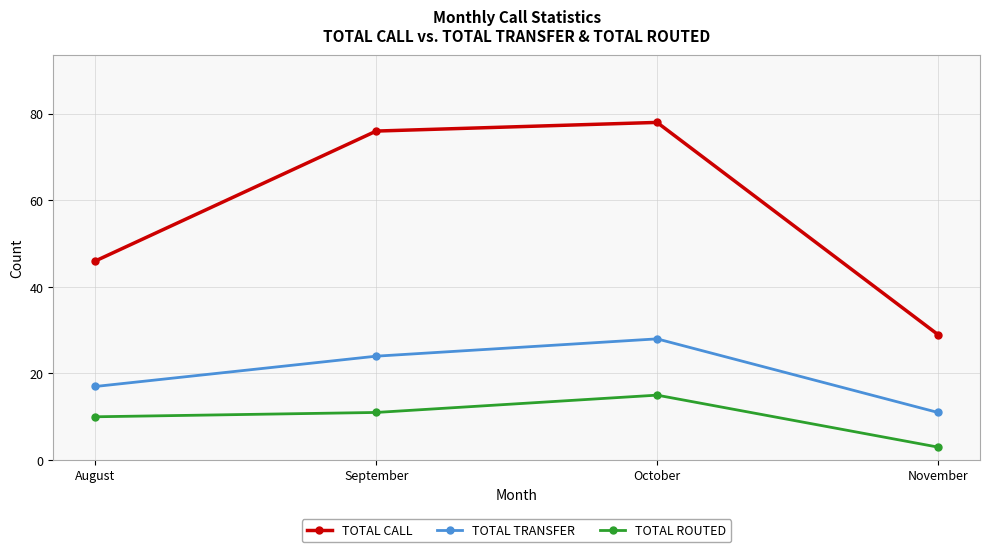

At which label is TOTAL TRANSFER closest to 19?

August